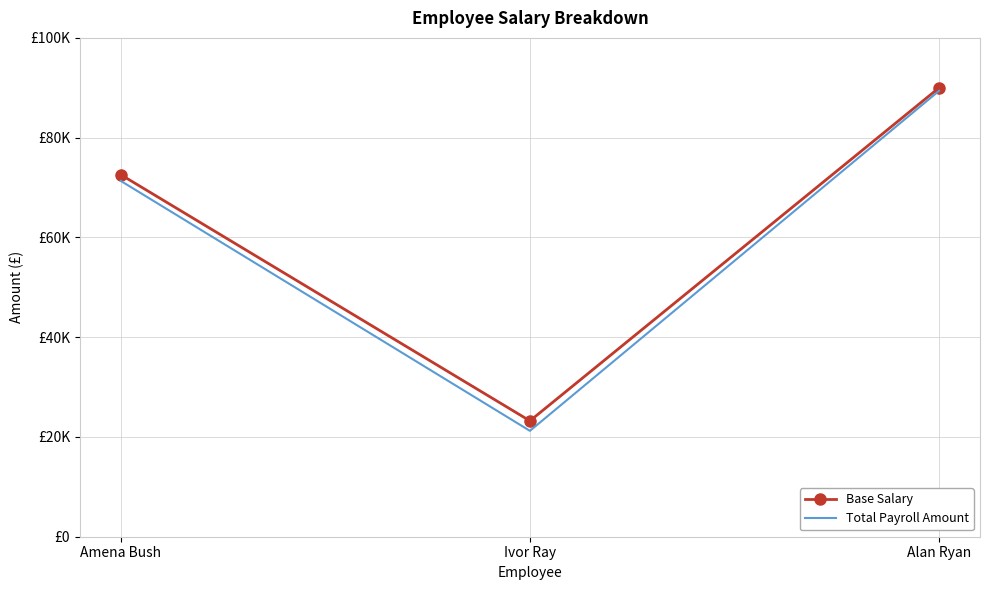

What are all the series names shown in the legend?

Base Salary, Total Payroll Amount